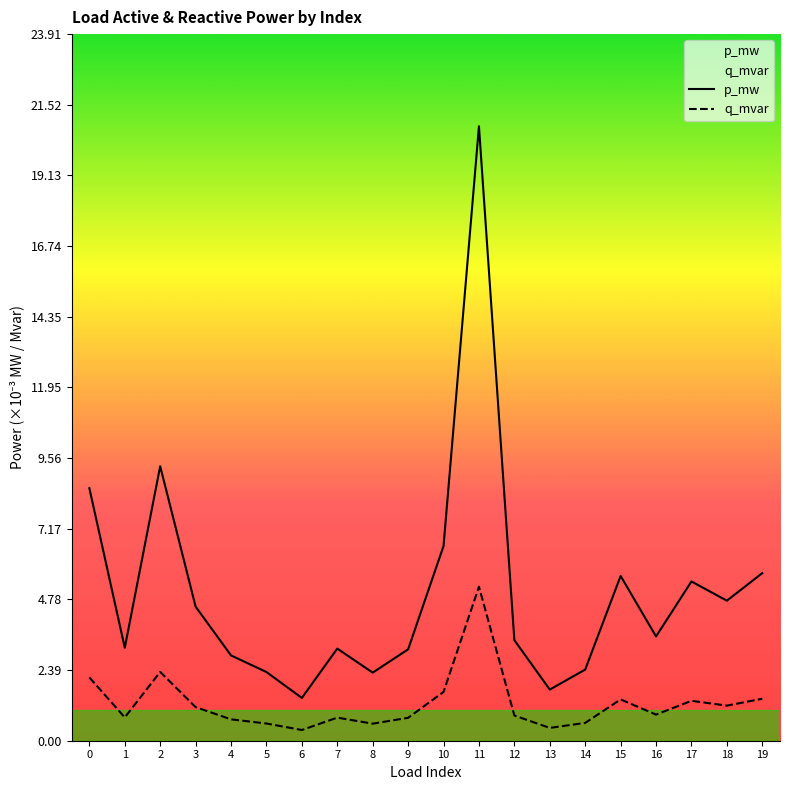

Is it true that p_mw equals 0.0 at 11?

False